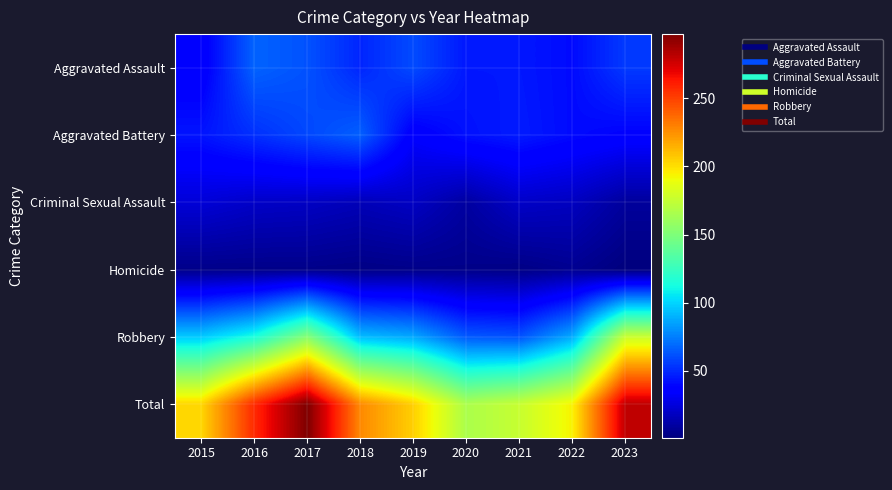

Reading right to left, list all the values displayed in this chart.

Aggravated Assault: 2023=55	2022=41	2021=45	2020=45	2019=60	2018=49	2017=62	2016=67	2015=34
Aggravated Battery: 2023=38	2022=41	2021=46	2020=43	2019=35	2018=66	2017=59	2016=52	2015=44
Criminal Sexual Assault: 2023=9	2022=18	2021=20	2020=10	2019=19	2018=16	2017=19	2016=20	2015=24
Homicide: 2023=1	2022=6	2021=3	2020=4	2019=4	2018=3	2017=4	2016=4	2015=4
Robbery: 2023=177	2022=88	2021=62	2020=64	2019=87	2018=93	2017=153	2016=114	2015=97
Total: 2023=280	2022=194	2021=176	2020=166	2019=205	2018=227	2017=297	2016=257	2015=203